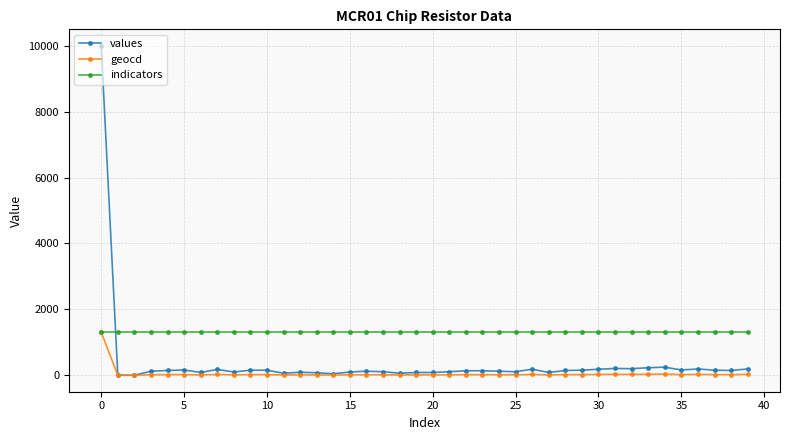

What is the maximum value for values?

10000